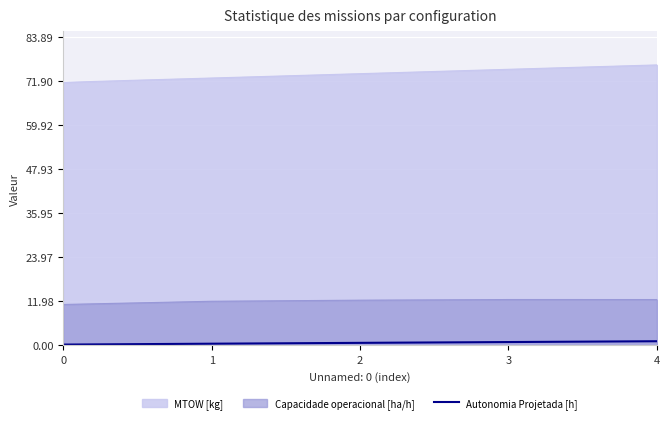

Which series has the widest spread of values?

MTOW [kg]